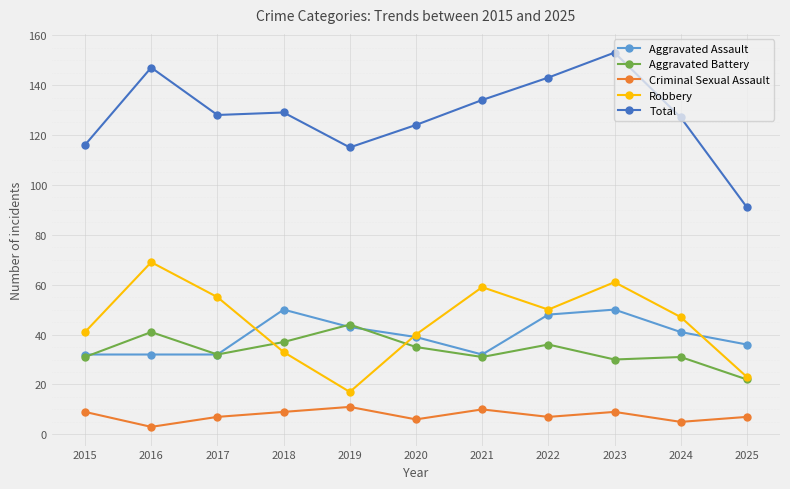

True or false: Total and Aggravated Assault cross at least once.

False